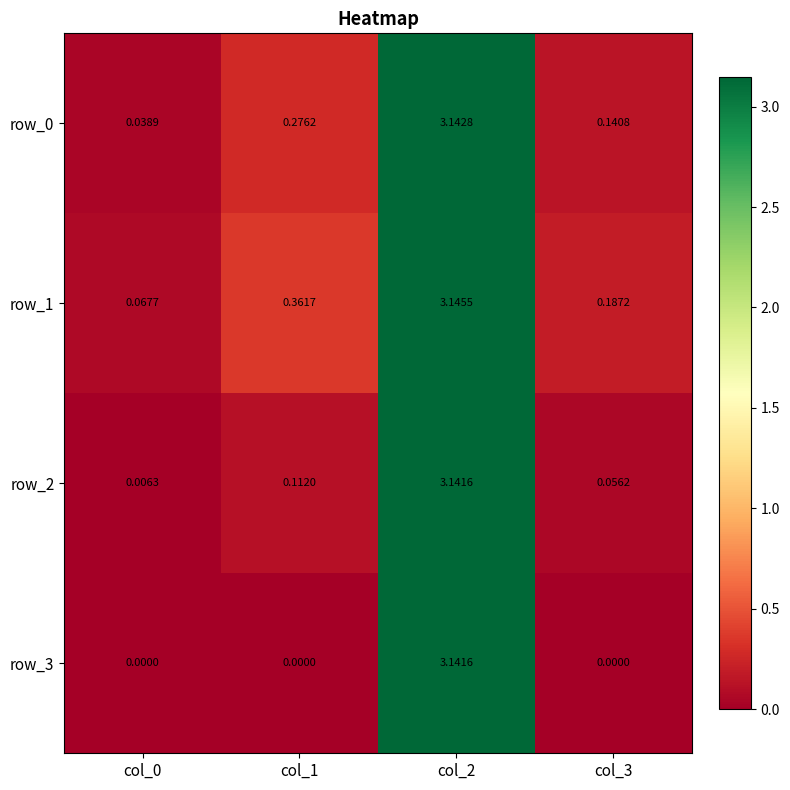

At which label is row_0 closest to 1?

col_1